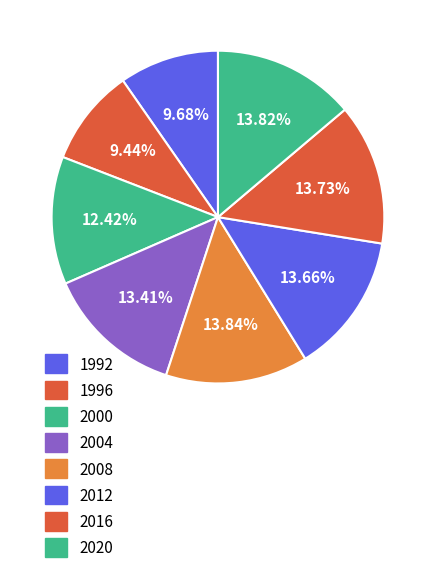

To the nearest percent, what is the combined percentage of 2020 and 1992?

24%